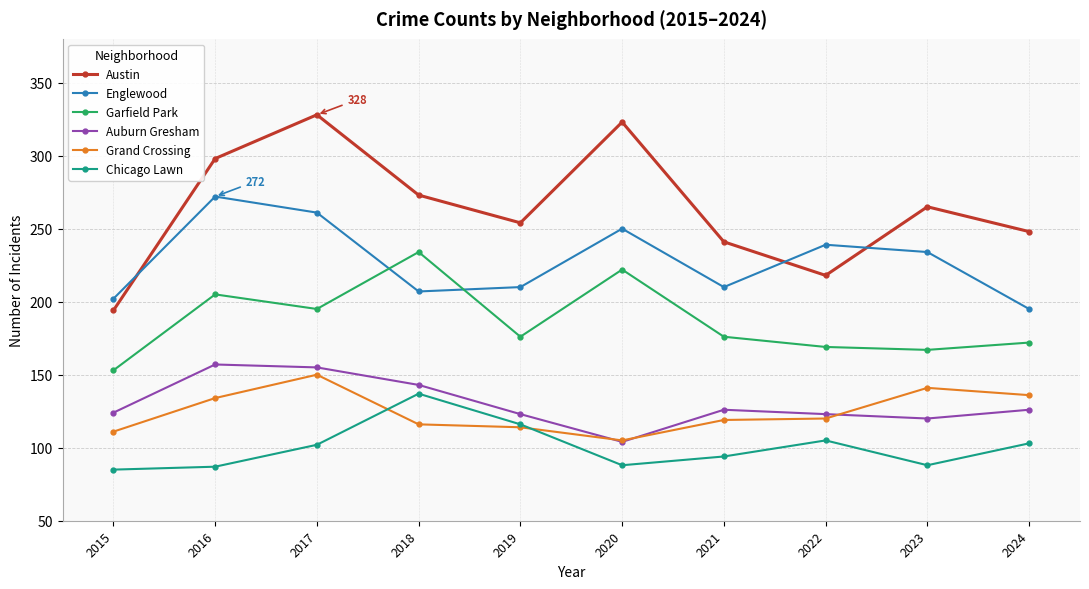

The Garfield Park series shows 85 at 2022. True or false?

False